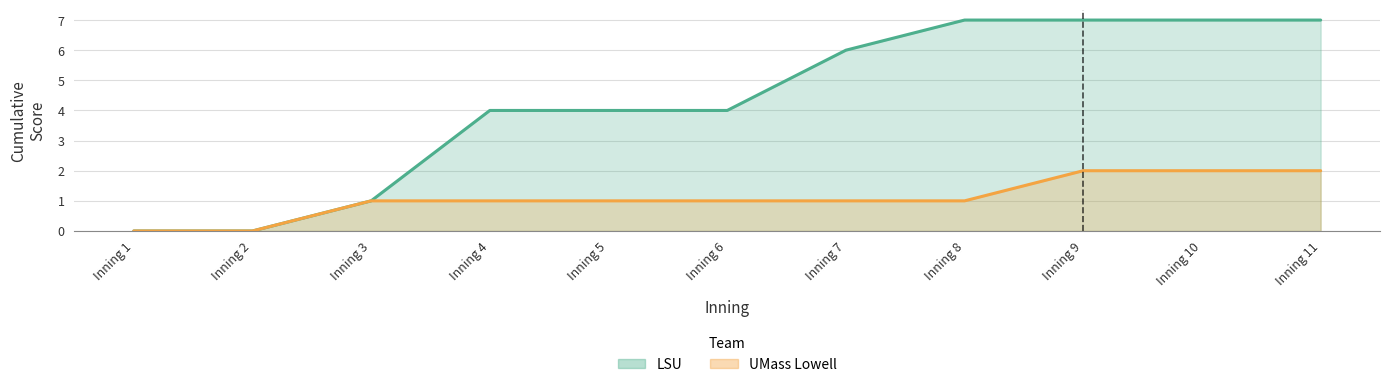

What is the sum of the UMass Lowell values at Inning 1 and Inning 10?

2